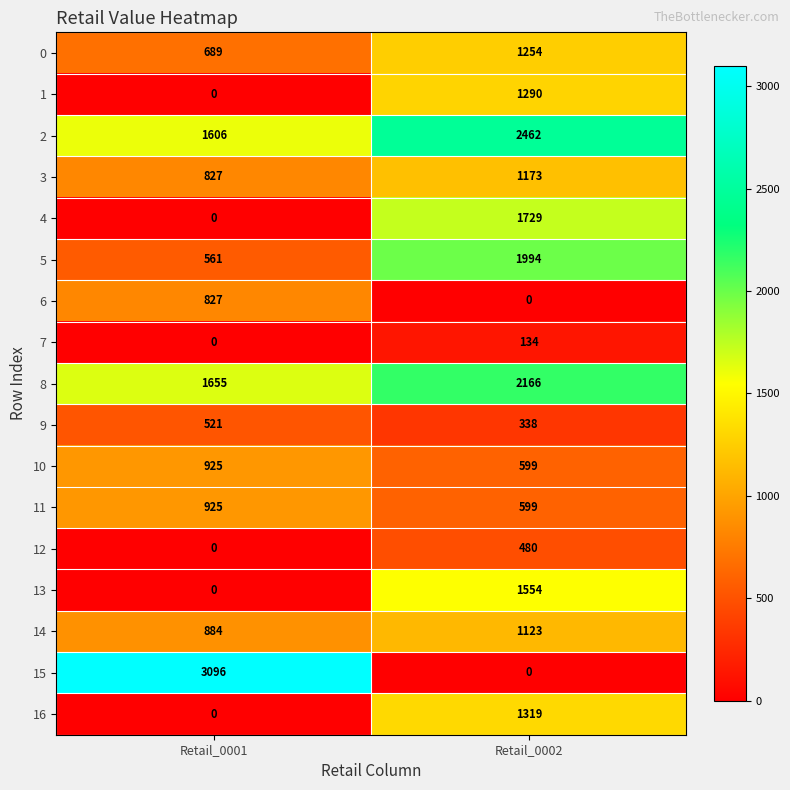

Between Retail_0001 and Retail_0002, which series saw the biggest shift?

15